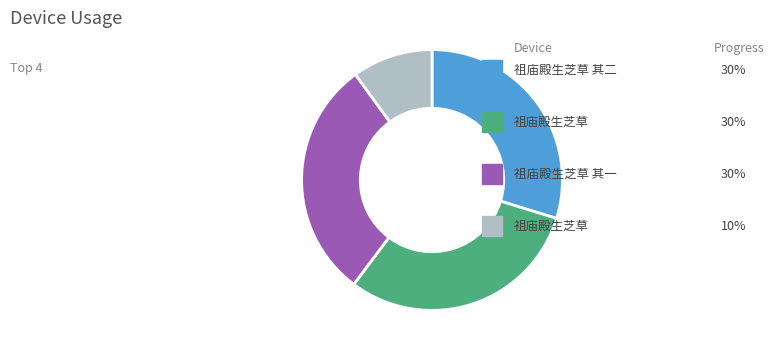

Is there any slice that represents more than half of the pie?

No